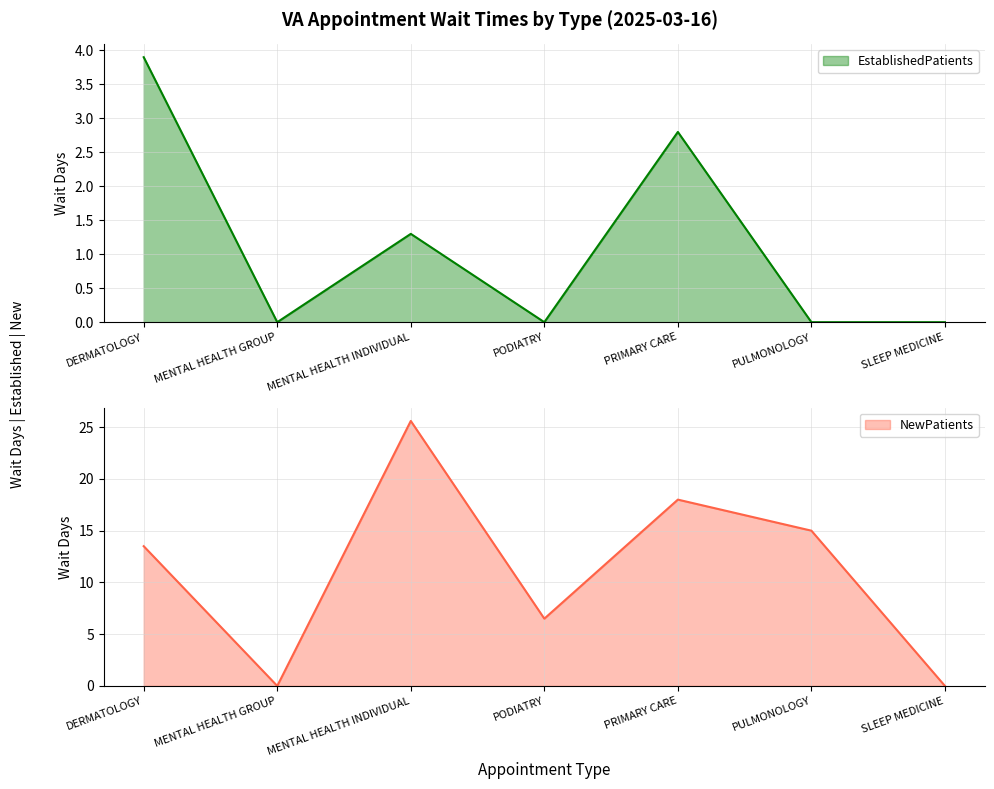

At how many categories does at least one series exceed 21?

1